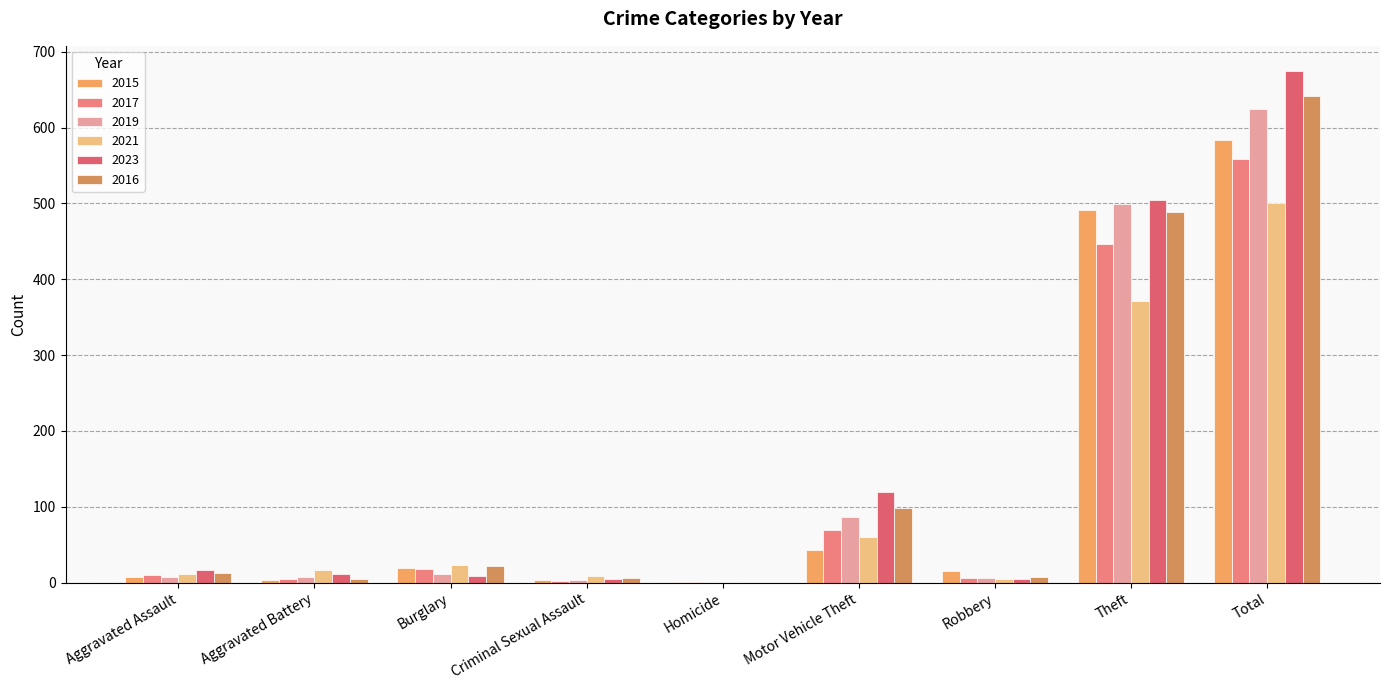

Where does the 2019 series first go above 8?

Burglary